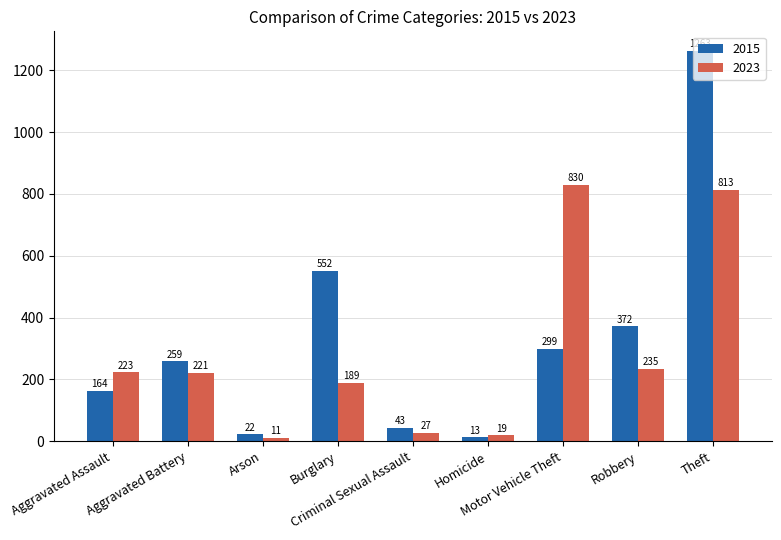

What is the approximate value of 2023 at Arson?

11